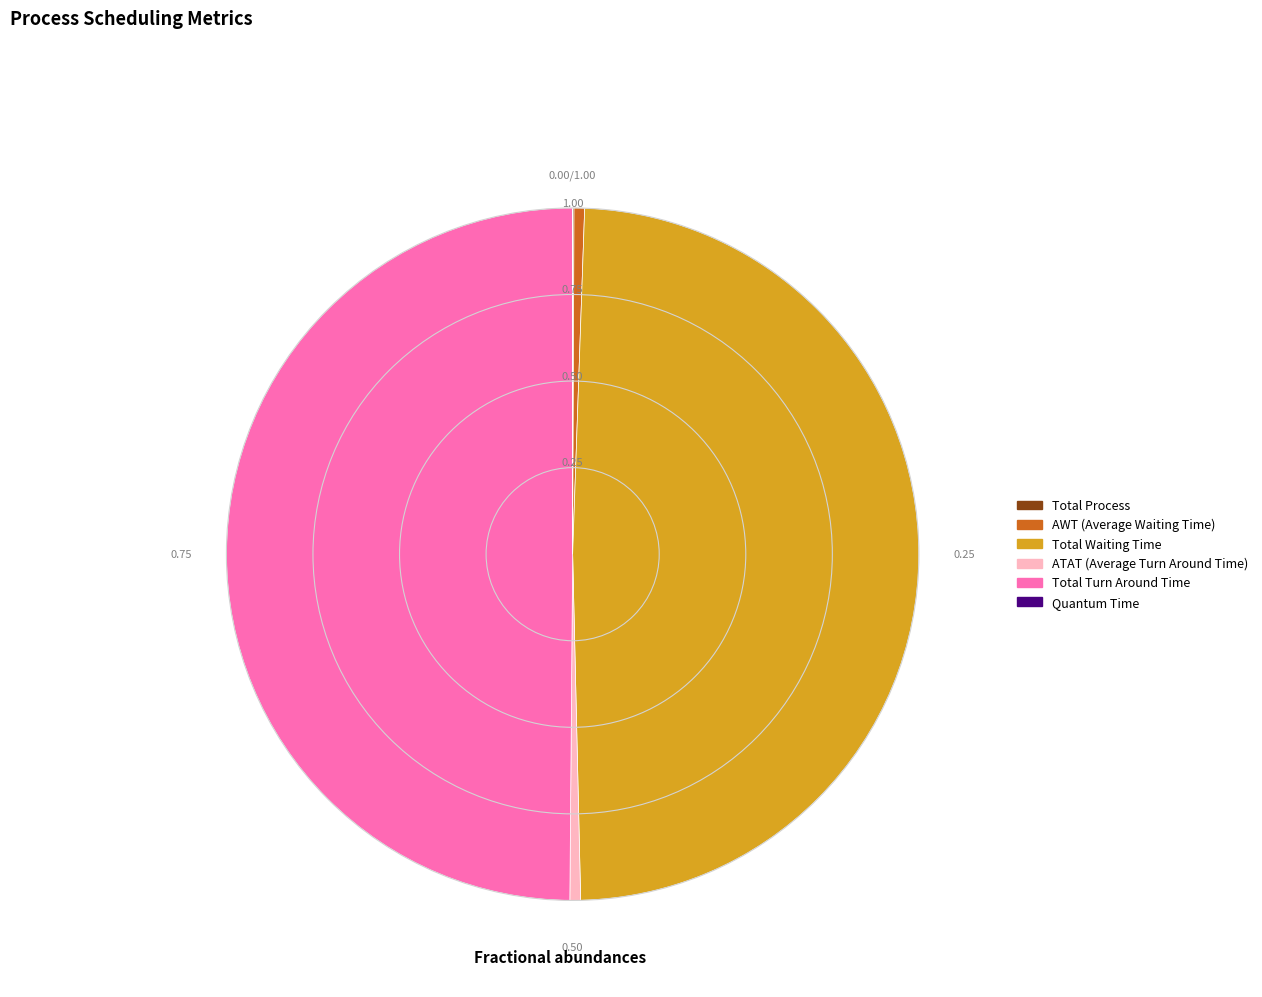

Is the sum of Total Waiting Time and Total Turn Around Time greater than half?

Yes